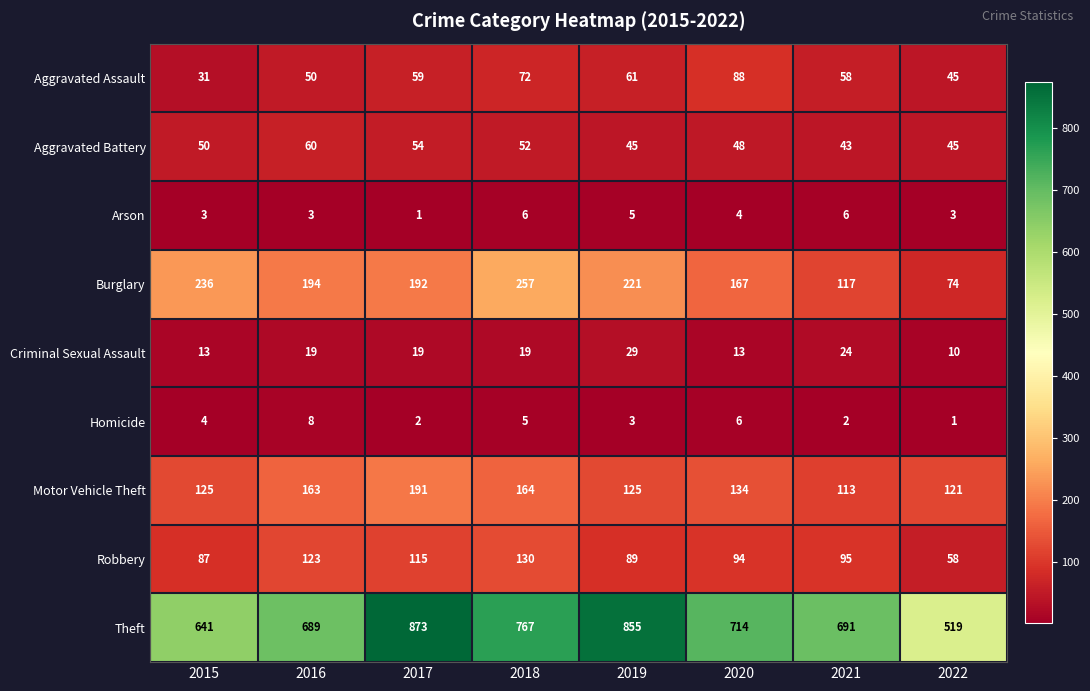

Where does the Theft series first go above 714?

2017